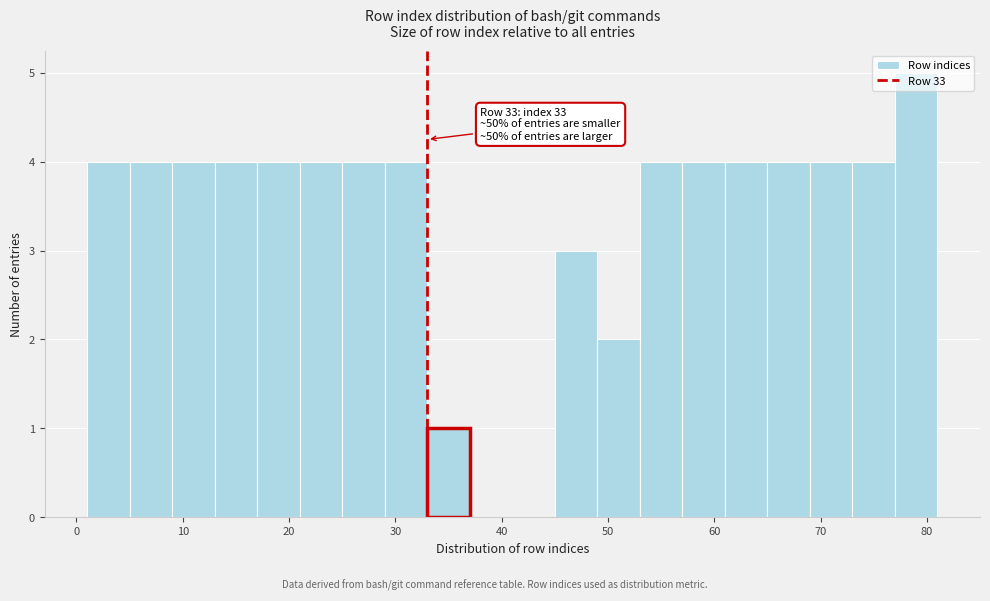

Over which range of the x-axis is the bar tallest?

77 to 81